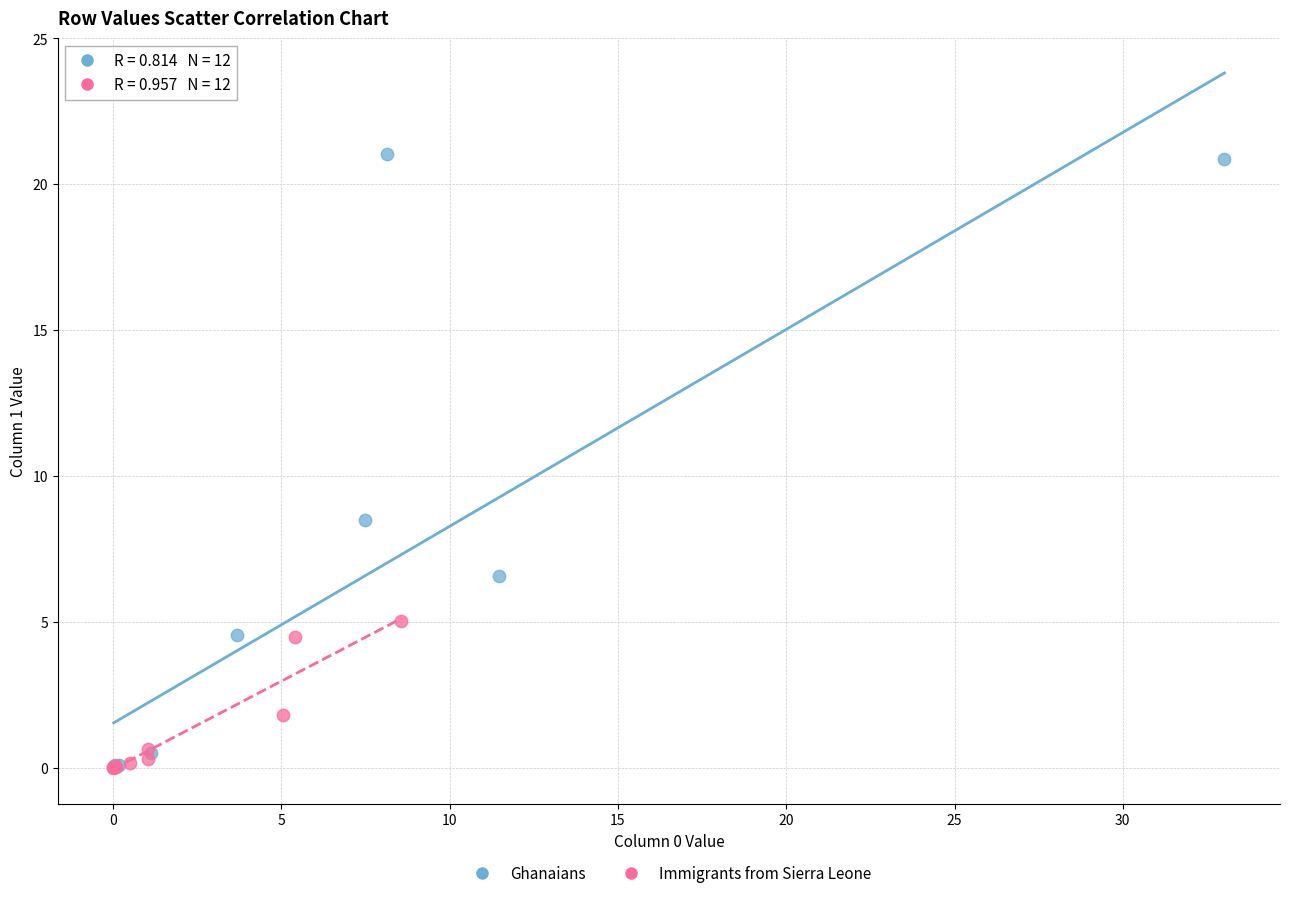

Which series reaches the maximum Y coordinate?

Ghanaians